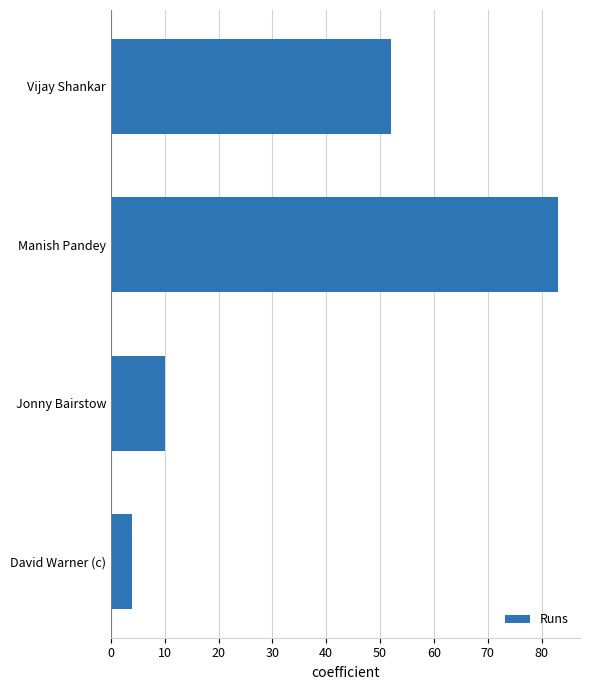

What is the change in value from Jonny Bairstow to Vijay Shankar?

+42